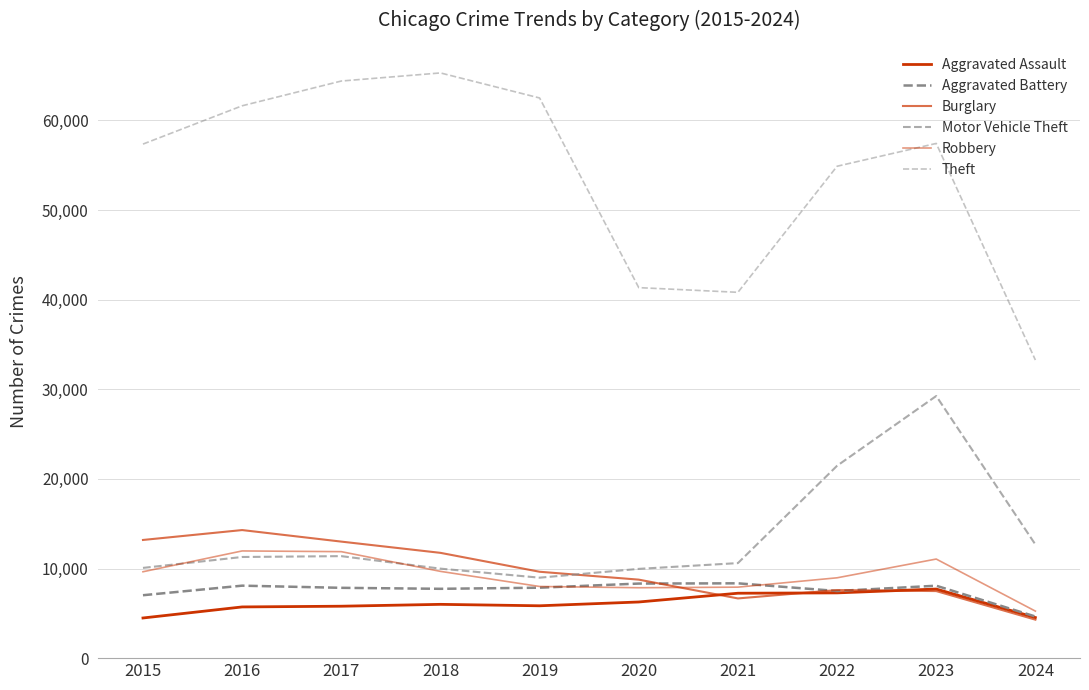

At how many categories does at least one series exceed 49858?

7